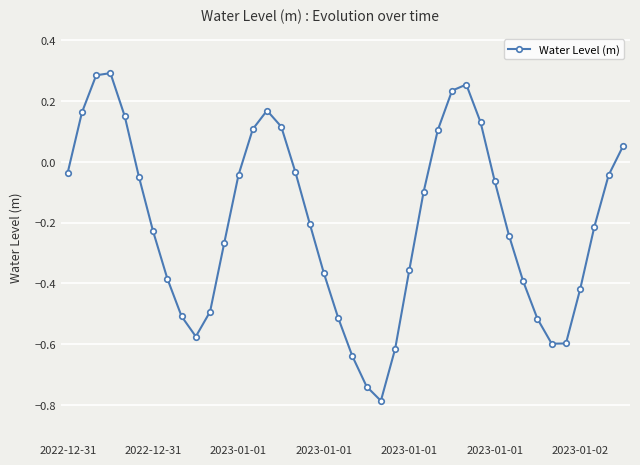

True or false: there are more than 2 points higher than both neighbors.

True